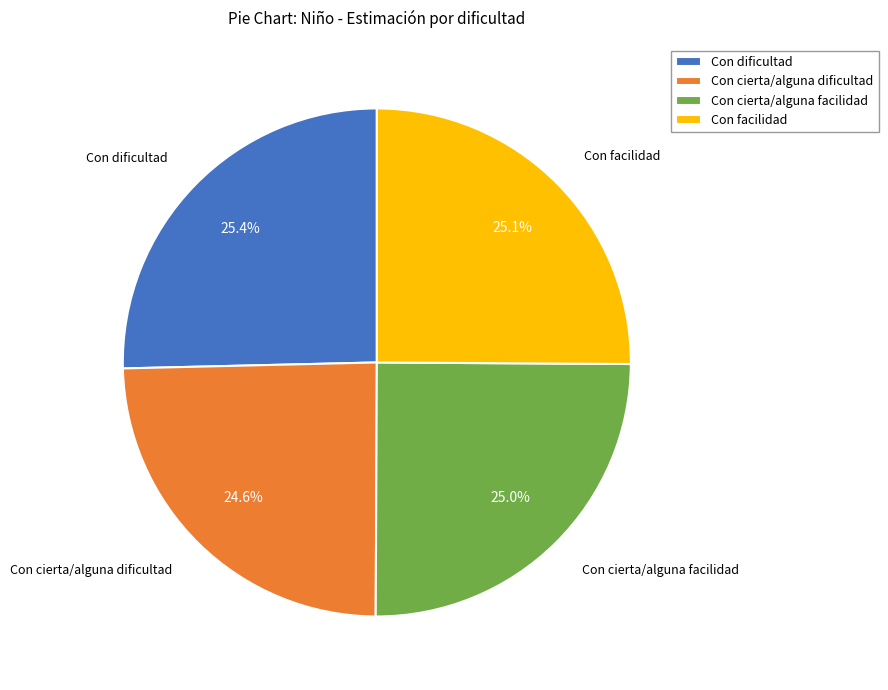

To the nearest percent, what portion does Con facilidad represent?

25%